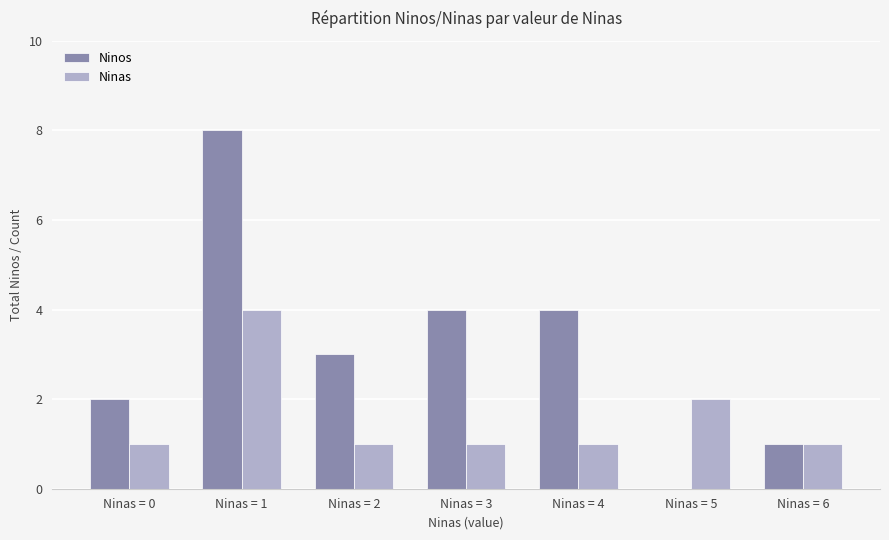

What is the sum of the Ninas values at Ninas = 3 and Ninas = 2?

2